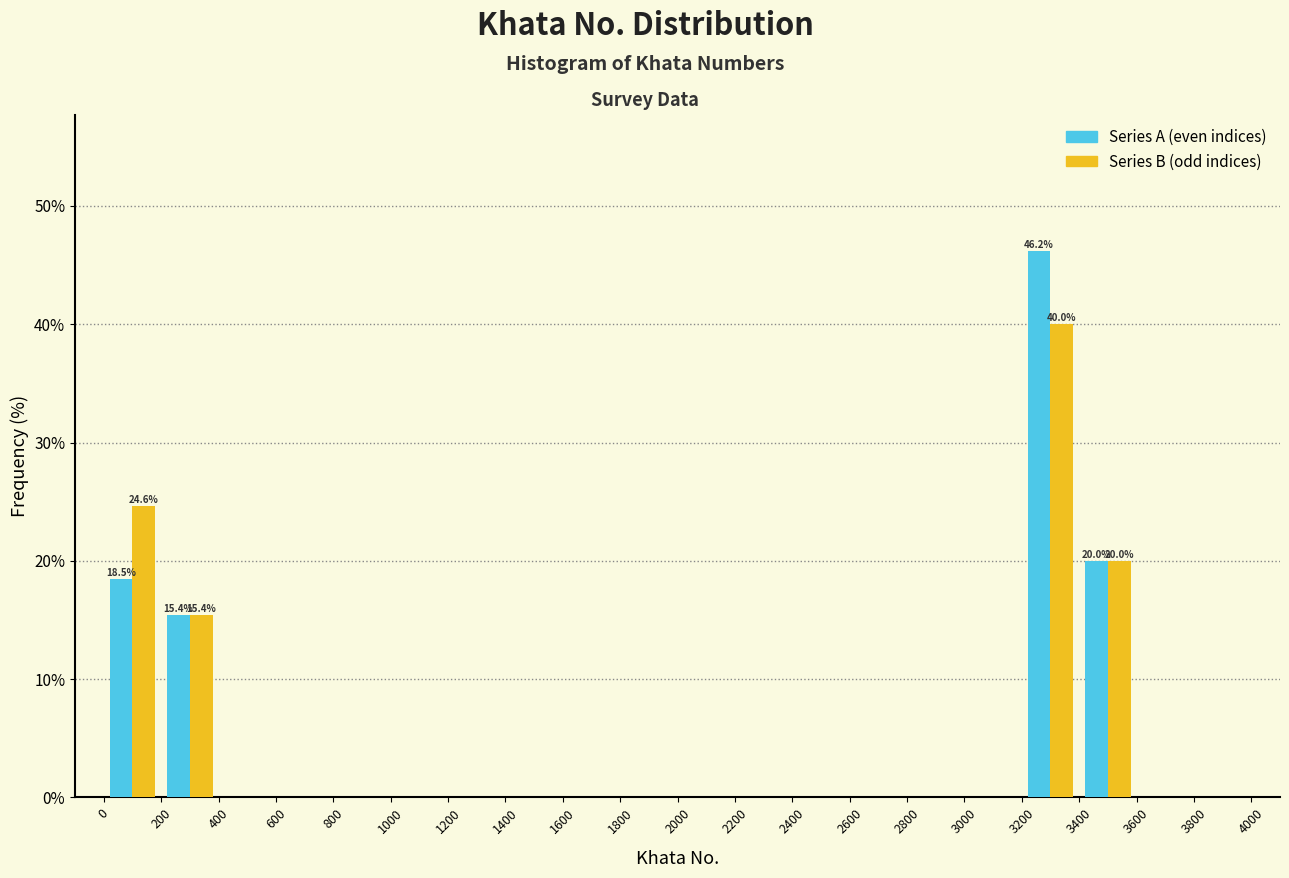

In the Series A (even indices) series, which range on the x-axis has the tallest bar?

3200 to 3400